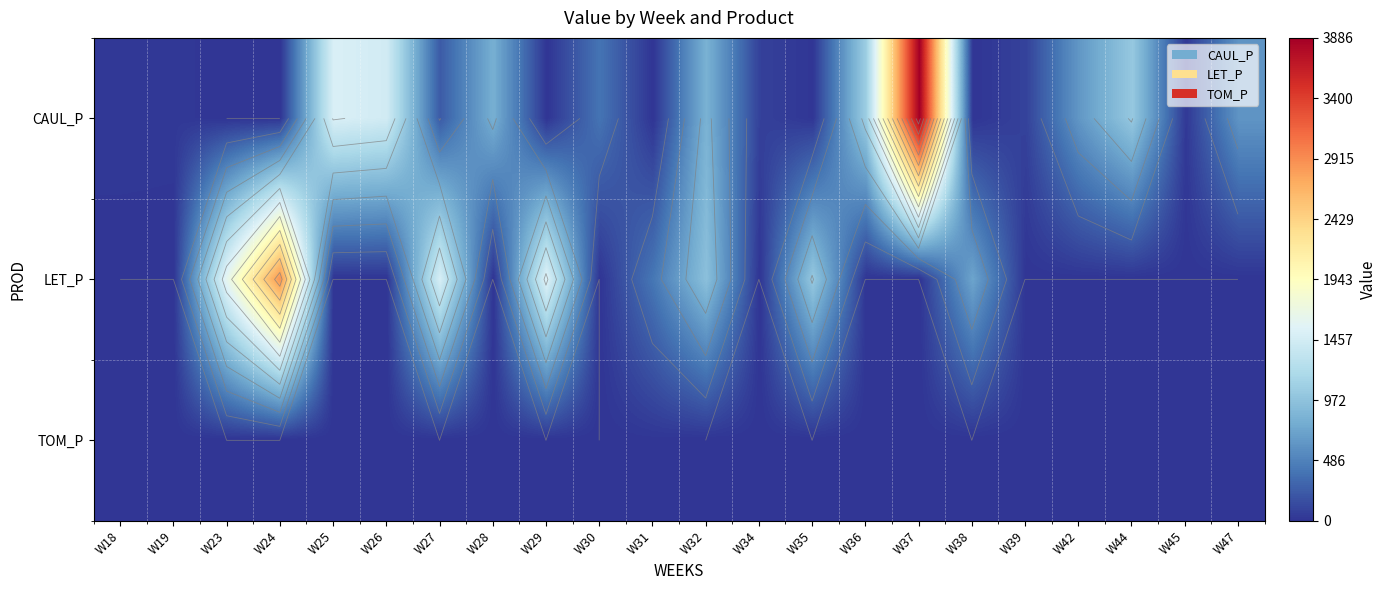

What is the difference between the highest and lowest values at W23?

1633.6